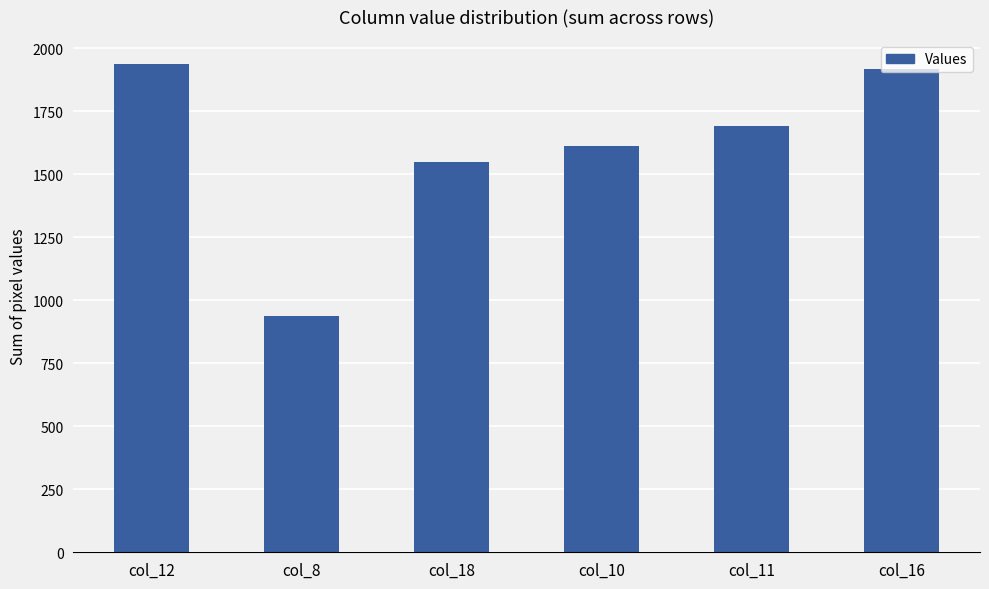

What position from the right is col_8?

5